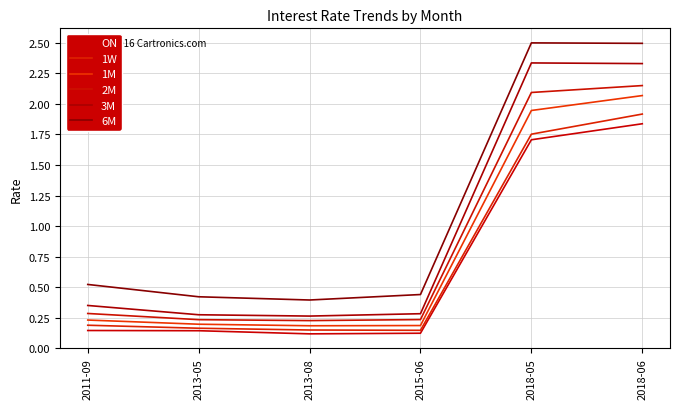

Reading right to left, list all the values displayed in this chart.

ON: 1.8	1.7	0.1	0.1	0.1	0.1
1W: 1.9	1.8	0.1	0.1	0.2	0.2
1M: 2.1	1.9	0.2	0.2	0.2	0.2
2M: 2.2	2.1	0.2	0.2	0.2	0.3
3M: 2.3	2.3	0.3	0.3	0.3	0.4
6M: 2.5	2.5	0.4	0.4	0.4	0.5